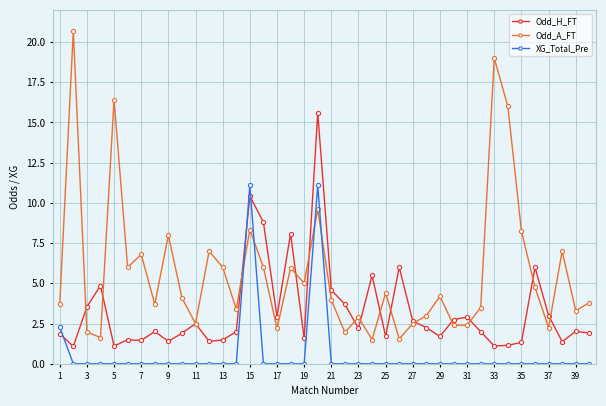

Which series has the widest spread of values?

Odd_A_FT